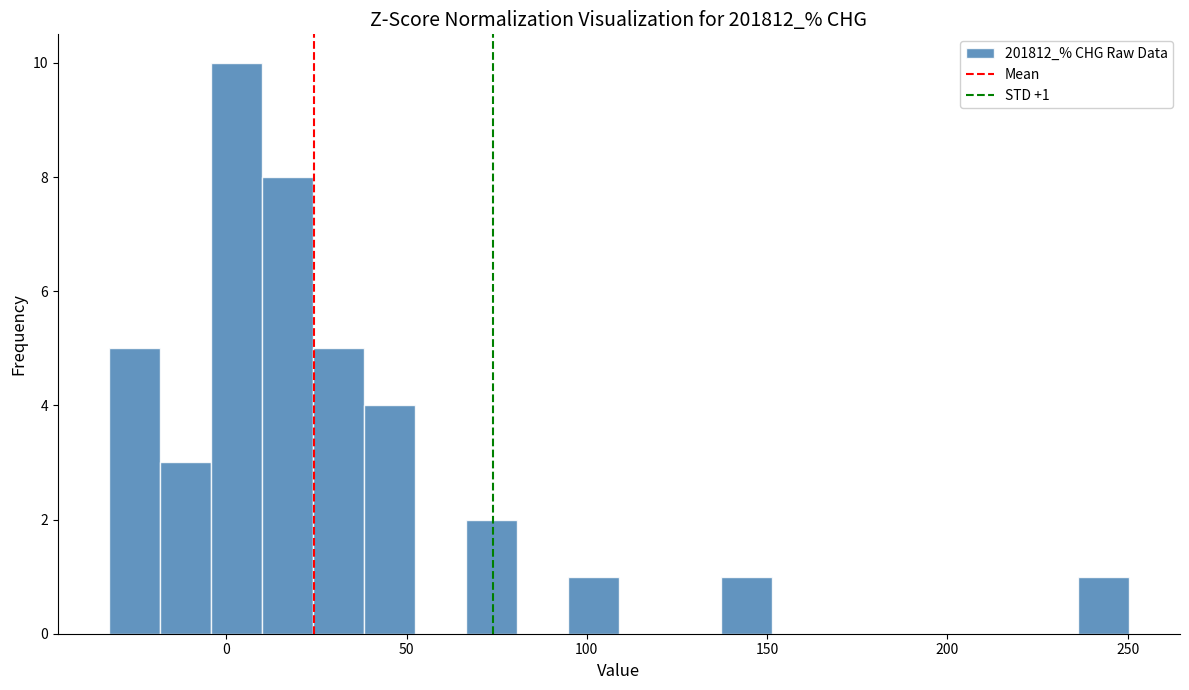

Read against the x-axis, roughly where is the centre of the tallest bar?

5